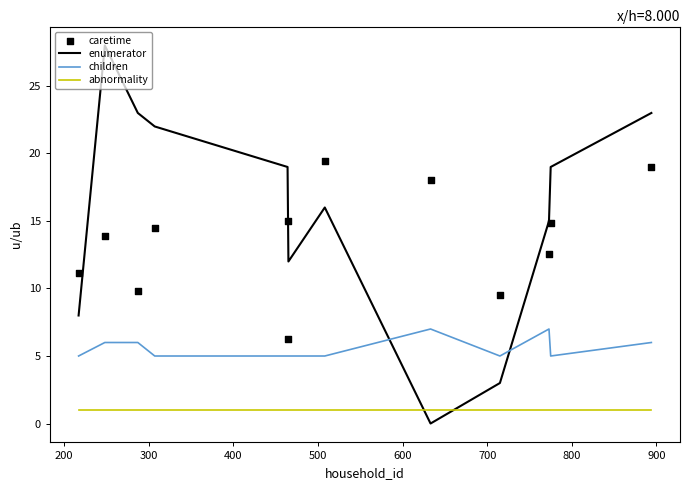

Which series has the largest total across all categories?

enumerator